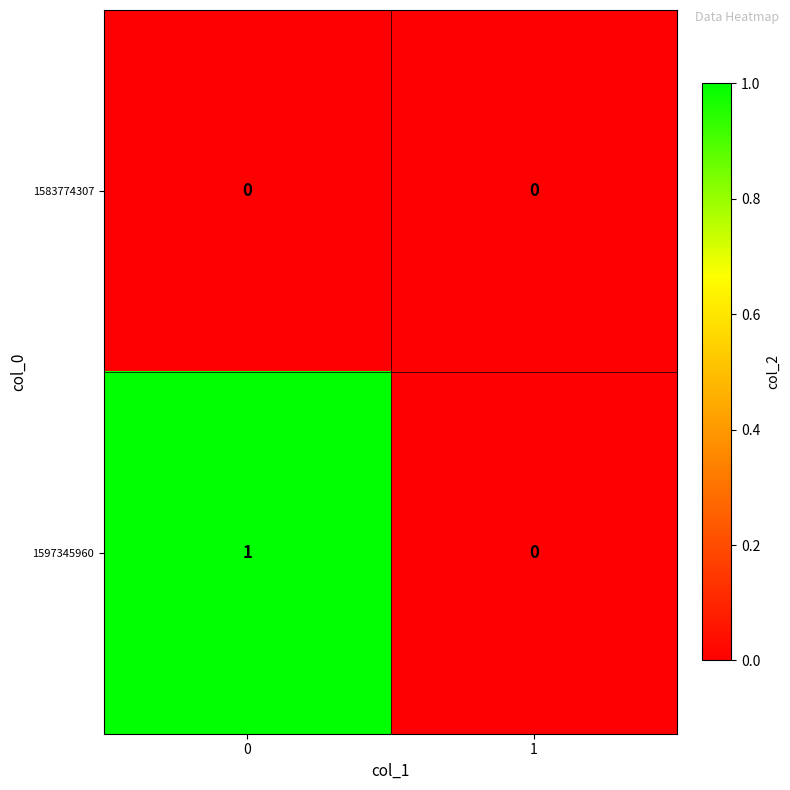

Count the number of data series in this chart.

2